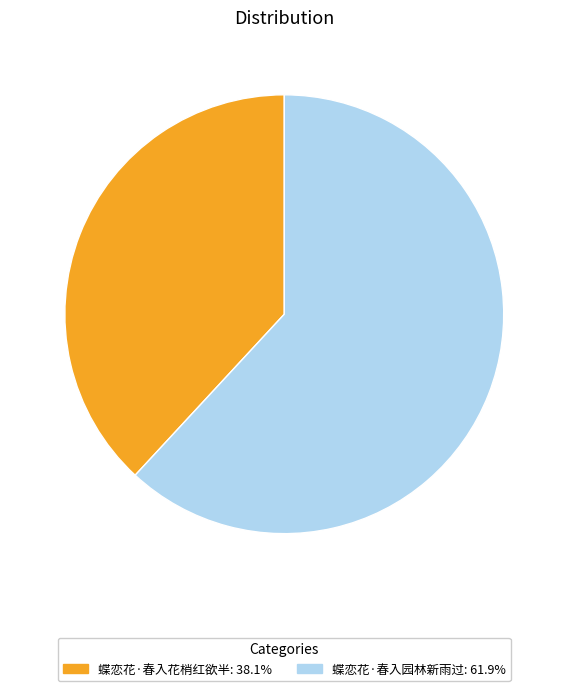

Do 蝶恋花·春入园林新雨过 and 蝶恋花·春入花梢红欲半 together represent more than half of the pie?

Yes